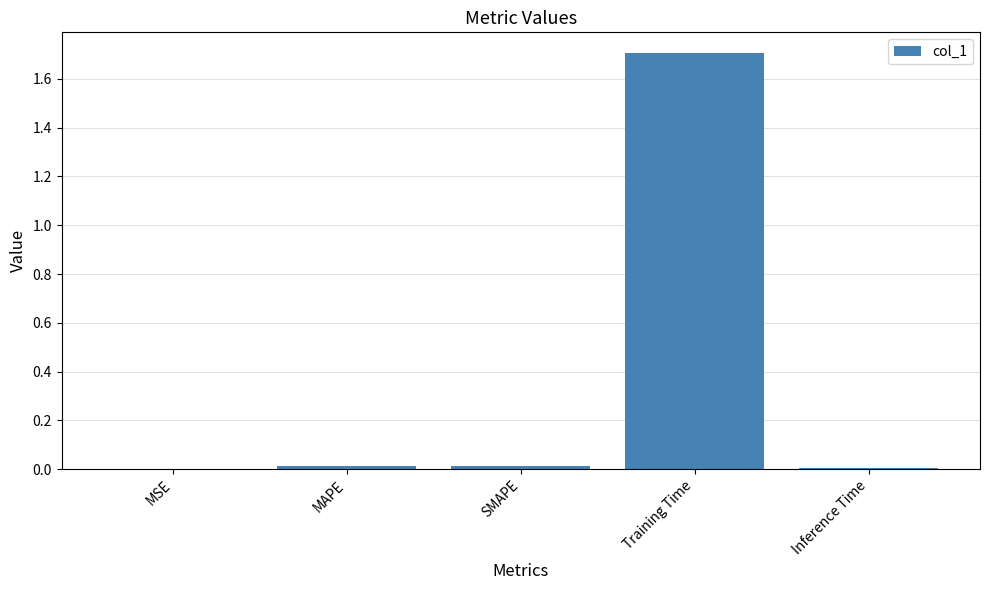

What is the average value?

0.3